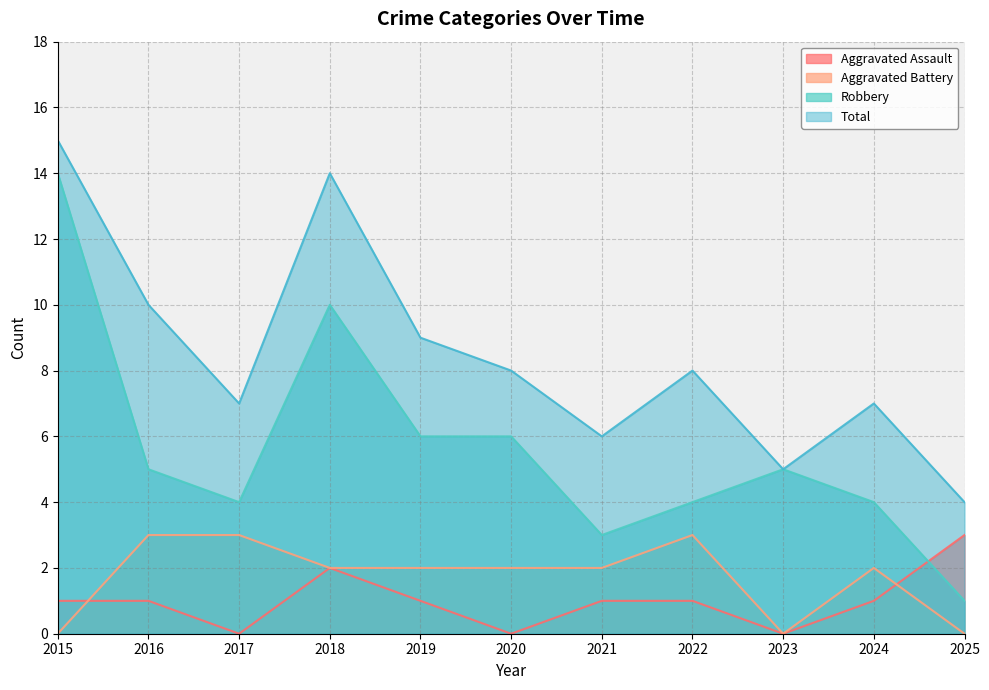

After their last crossing, which series has the higher values: Aggravated Assault or Aggravated Battery?

Aggravated Assault